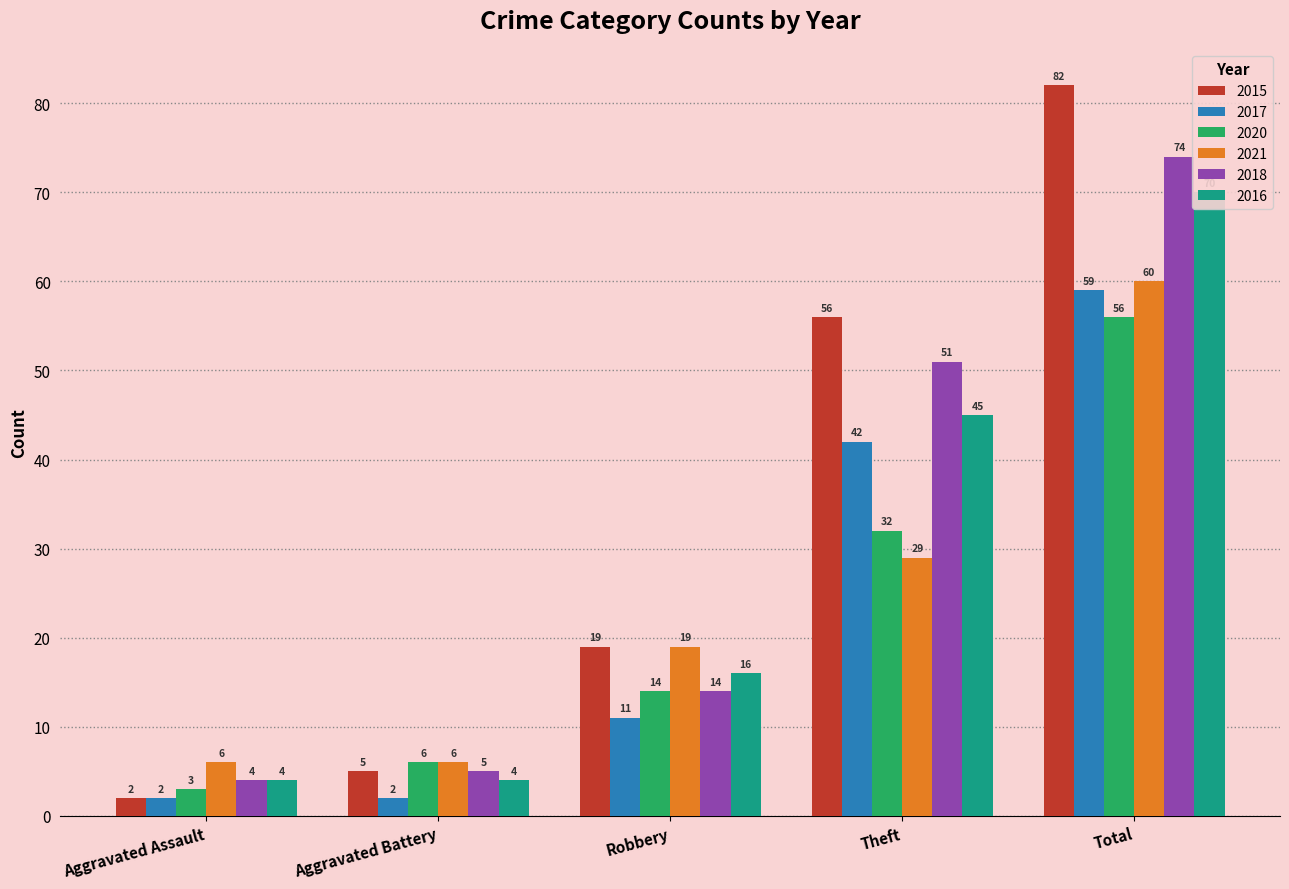

The value of 2021 at Theft is 29. True or false?

True